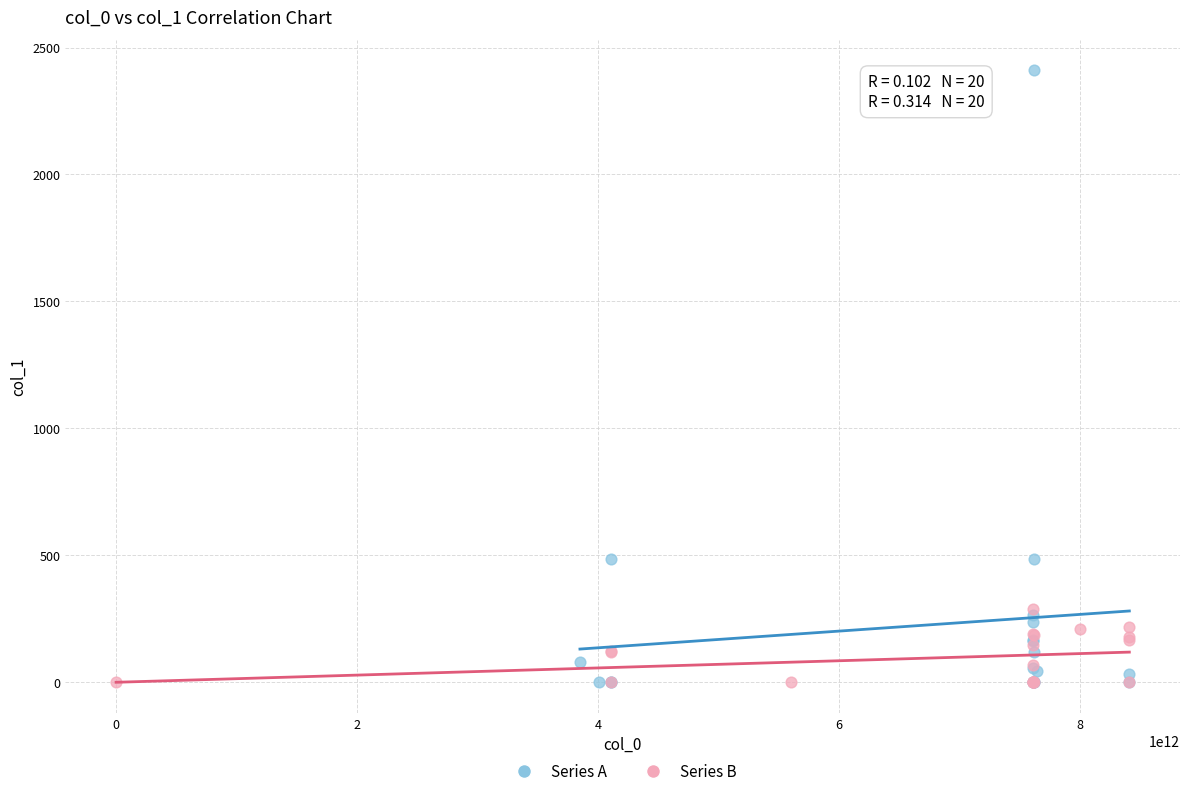

Which series has the largest Y range (max minus min)?

Series A